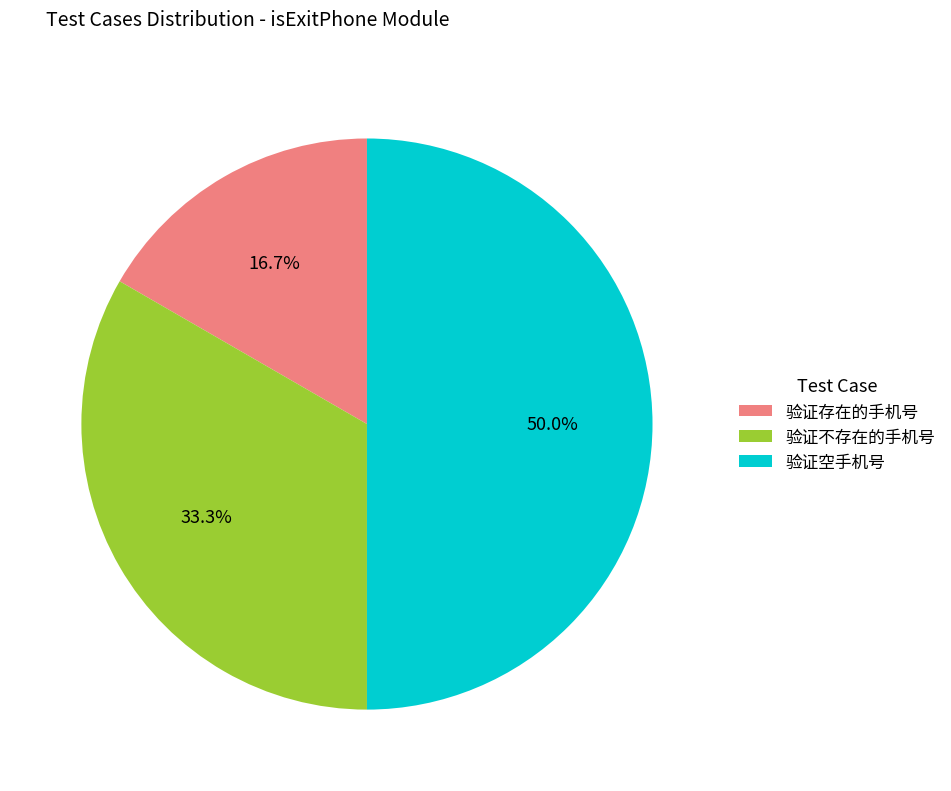

Count the number of slices in the pie.

3